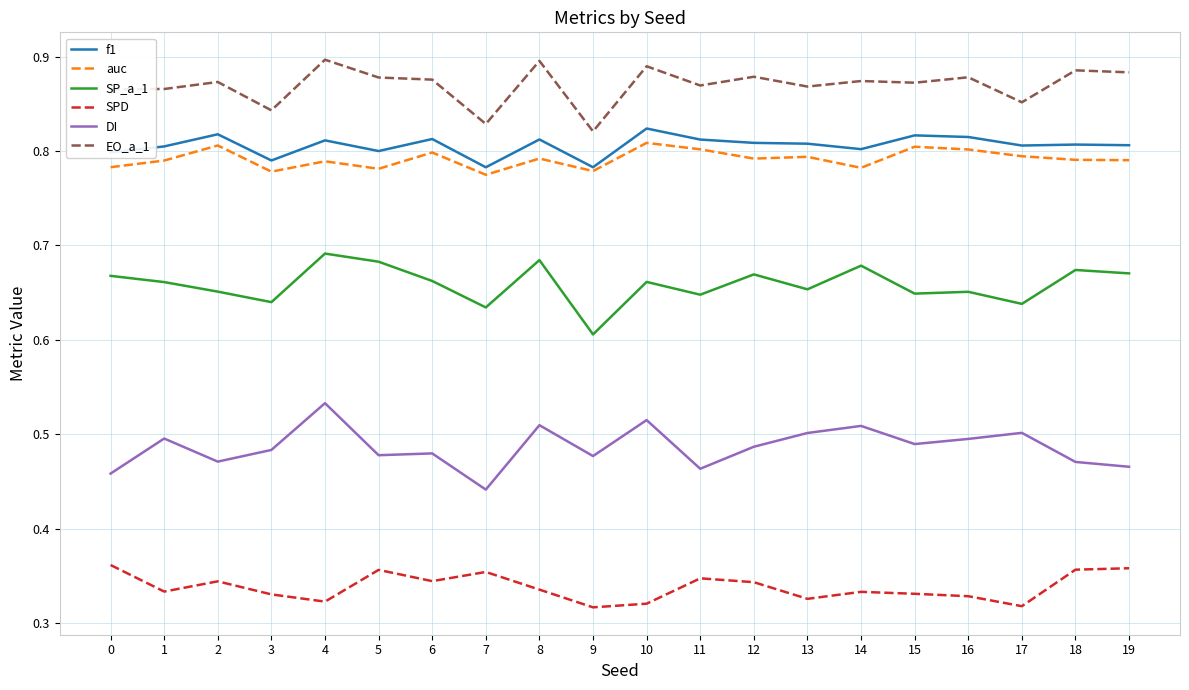

True or false: EO_a_1 and SPD cross at least once.

False